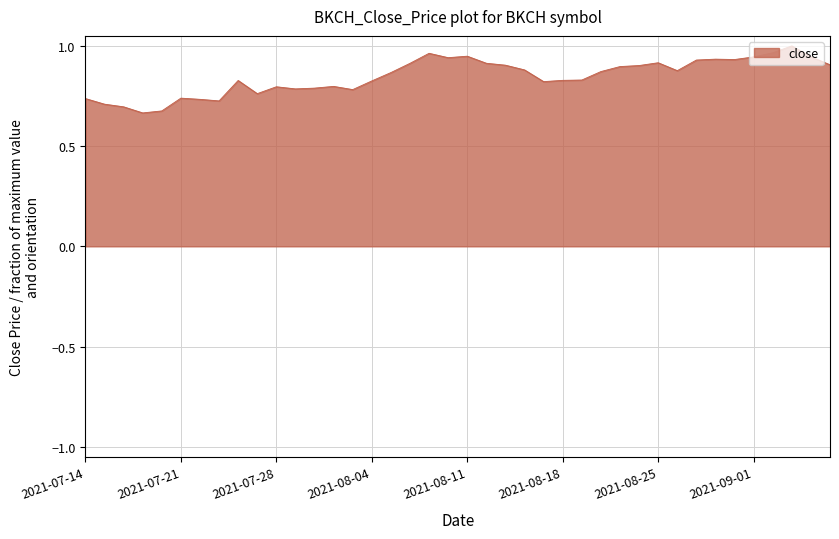

How many lines are shown in the chart?

1